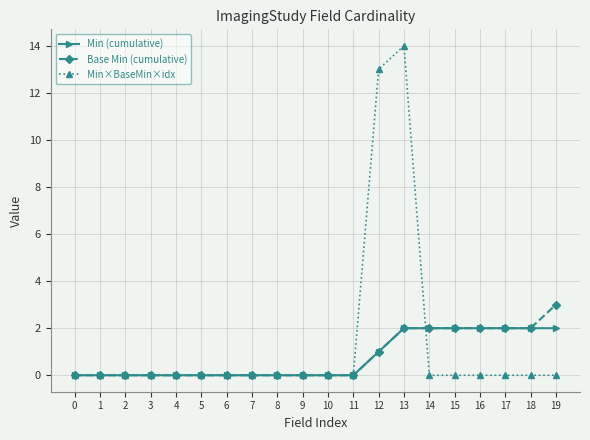

Reading left to right, extract all data points from this chart.

Min (cumulative): 0=0	1=0	2=0	3=0	4=0	5=0	6=0	7=0	8=0	9=0	10=0	11=0	12=1	13=2	14=2	15=2	16=2	17=2	18=2	19=2
Base Min (cumulative): 0=0	1=0	2=0	3=0	4=0	5=0	6=0	7=0	8=0	9=0	10=0	11=0	12=1	13=2	14=2	15=2	16=2	17=2	18=2	19=3
Min×BaseMin×idx: 0=0	1=0	2=0	3=0	4=0	5=0	6=0	7=0	8=0	9=0	10=0	11=0	12=13	13=14	14=0	15=0	16=0	17=0	18=0	19=0